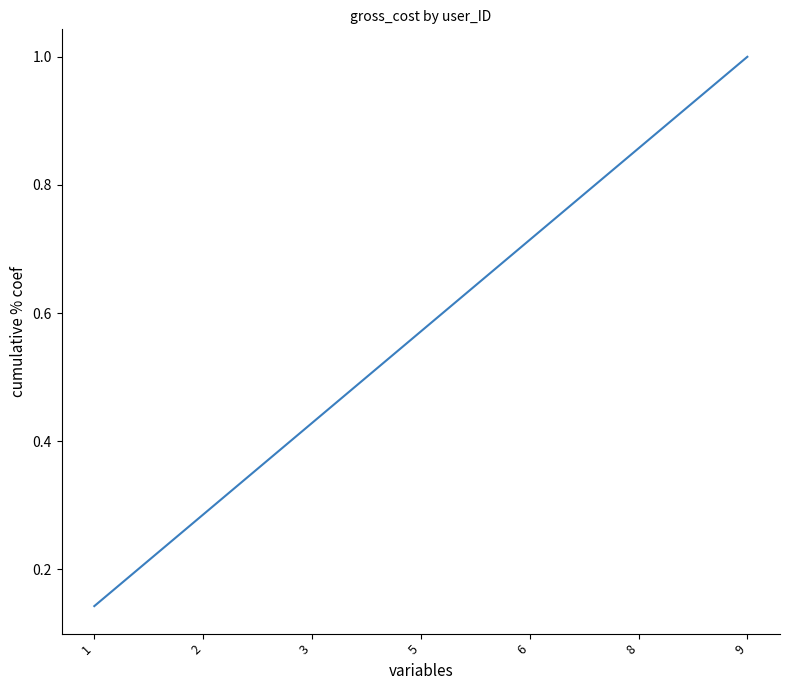

What is the change in value from 2 to 8?

+0.6